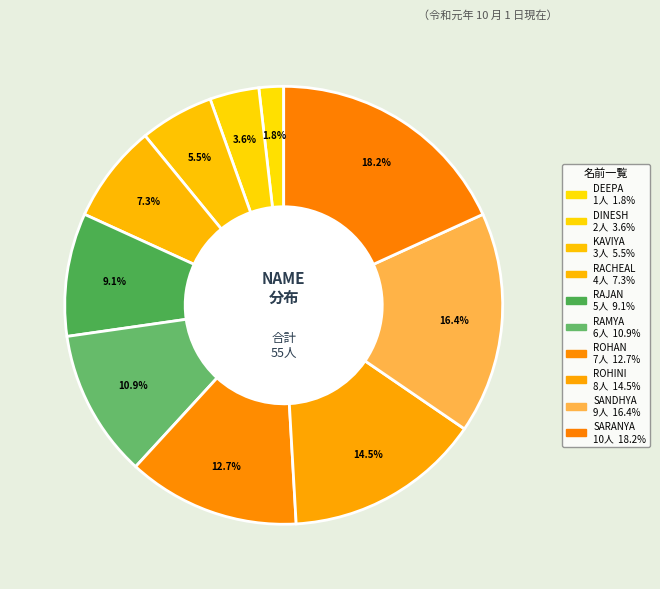

How much of the chart is everything except KAVIYA?

94.5%